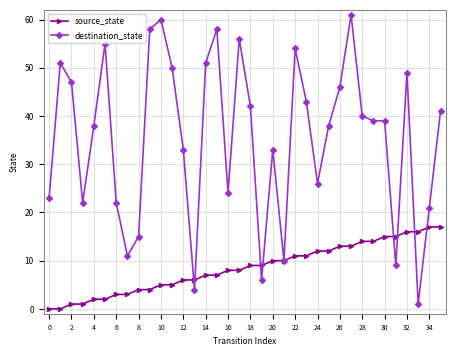

Which series ends up on top after the final intersection of source_state and destination_state?

destination_state